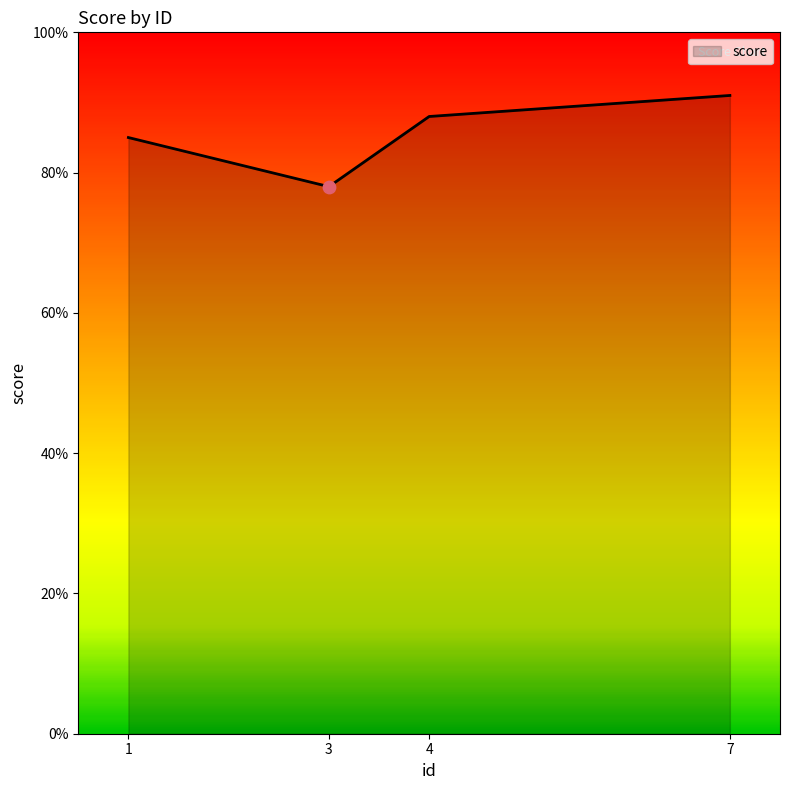

Between 1 and 4, which is larger?

4